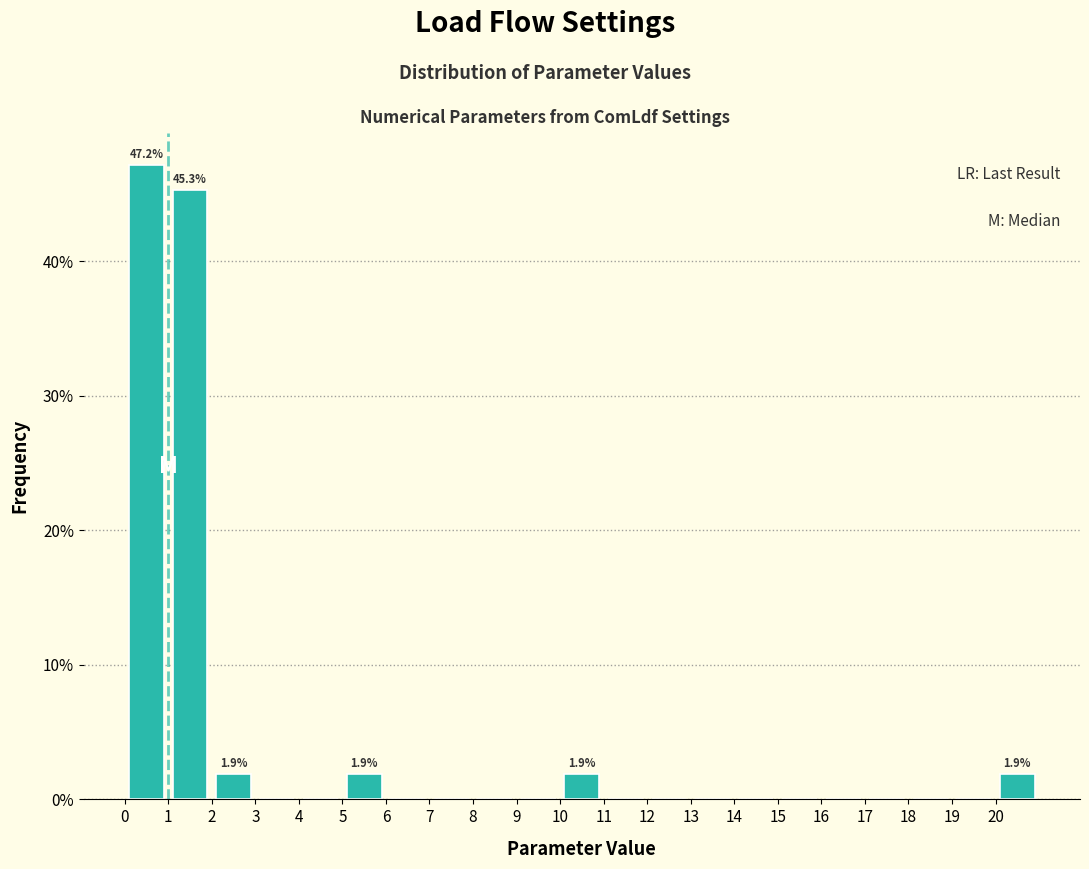

Over which range of the x-axis is the bar tallest?

0 to 1